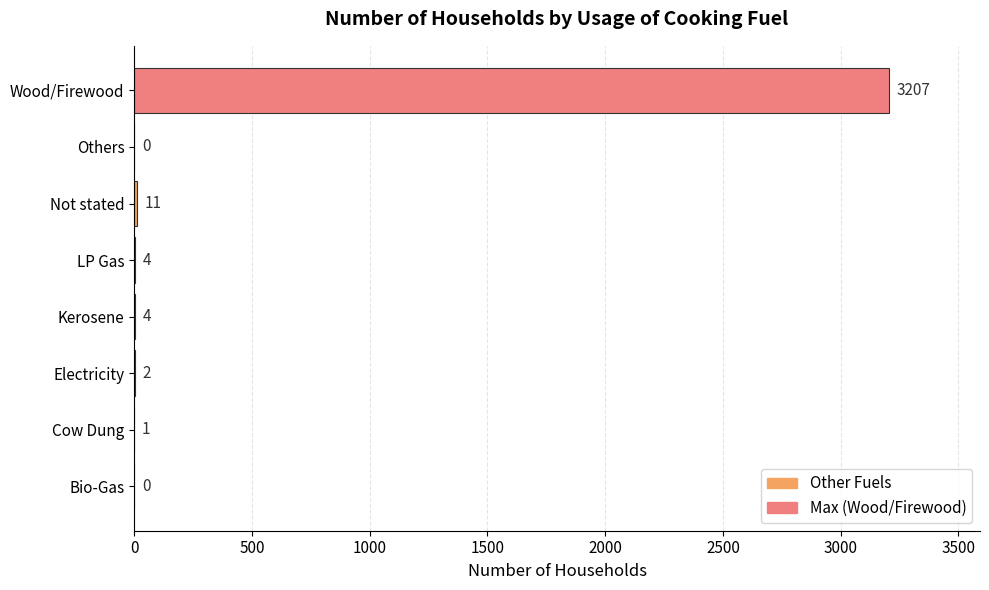

Is it true that the value at Wood/Firewood is 3207?

True